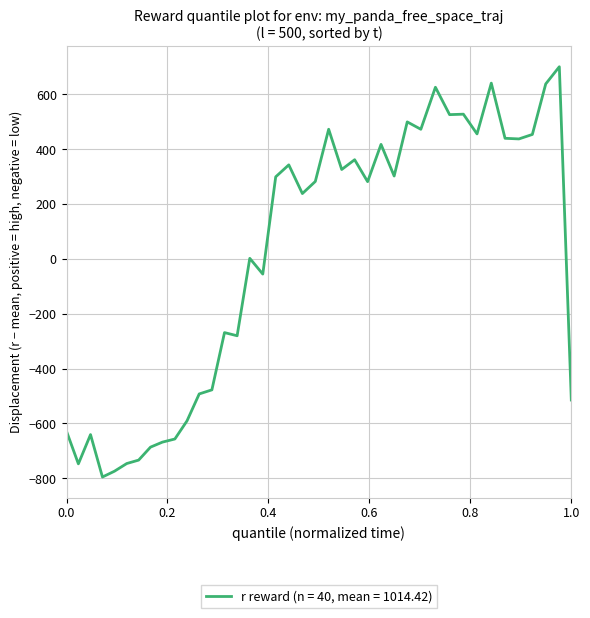

What is the difference between the maximum and minimum values?

1496.4